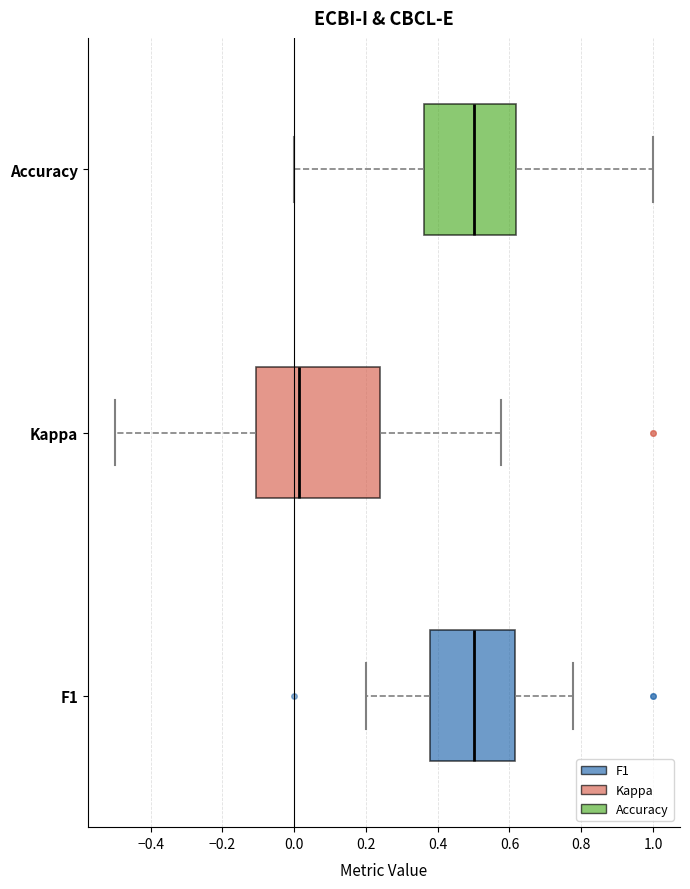

Reading bottom to top, read every box against the x-axis: the position of its median line, the range the box covers, and the ends of its whiskers. The values are not printed on the chart, so give them approximately, as read against the axis.

F1: median 0.50, box 0.38 to 0.62, whiskers 0.20 to 0.78
Kappa: median 0.02, box -0.10 to 0.24, whiskers -0.50 to 0.58
Accuracy: median 0.50, box 0.36 to 0.62, whiskers 0.00 to 1.00